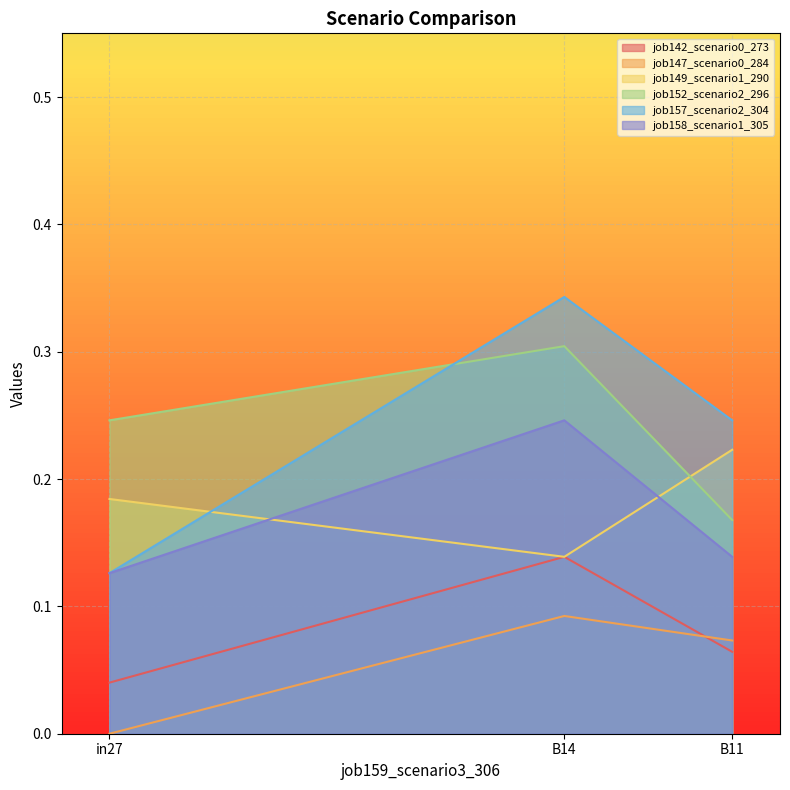

True or false: job152_scenario2_296 has a value of 0.5 at B14.

False